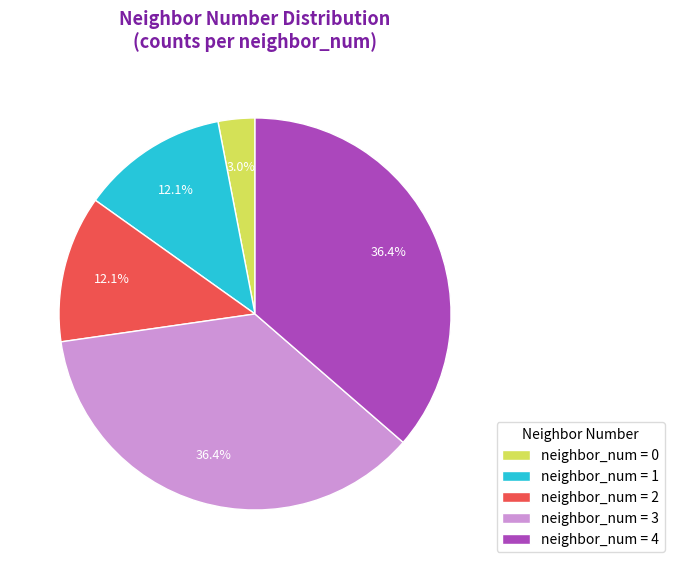

What percentage do neighbor_num = 1 and neighbor_num = 2 together represent?

24.2%